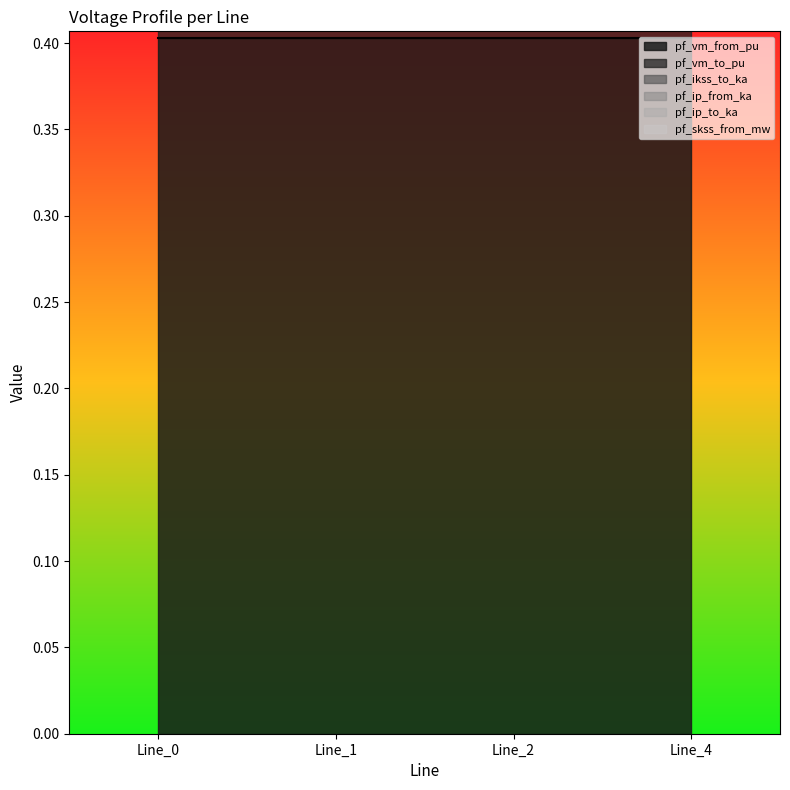

What is the sum of all pf_vm_to_pu values?

1.6